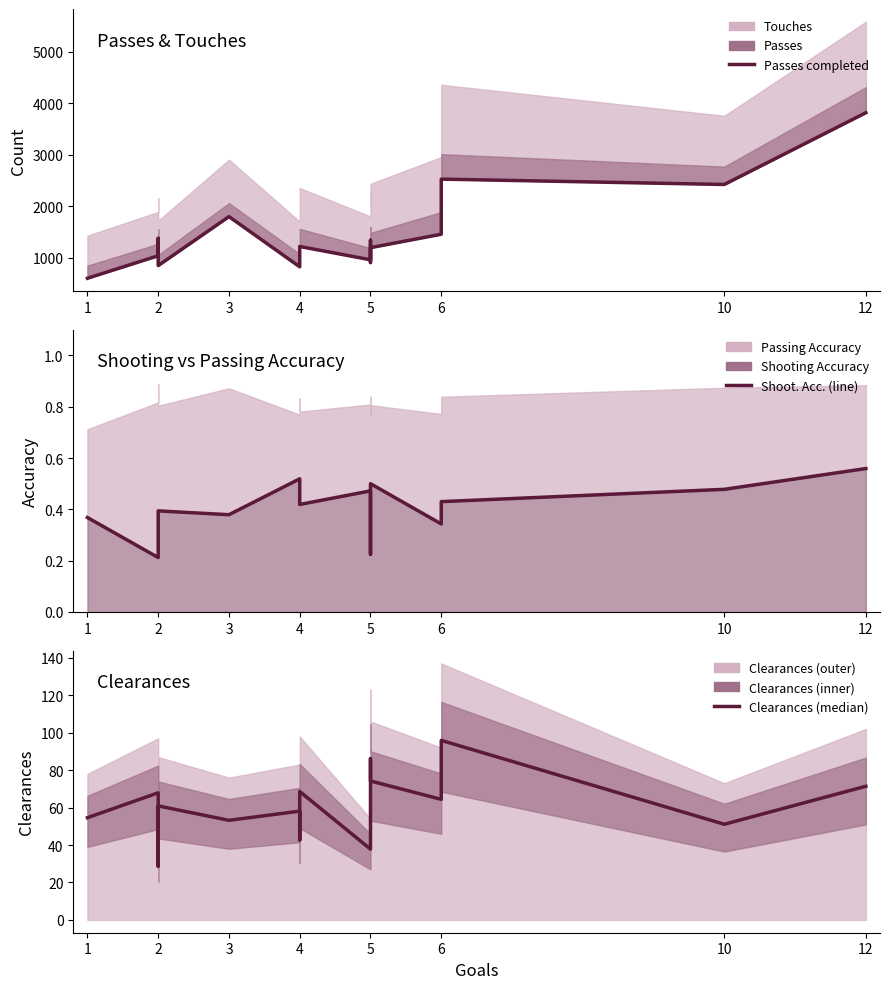

Is the value of Passes completed at 4 greater than the value of Clearances at 4?

Yes